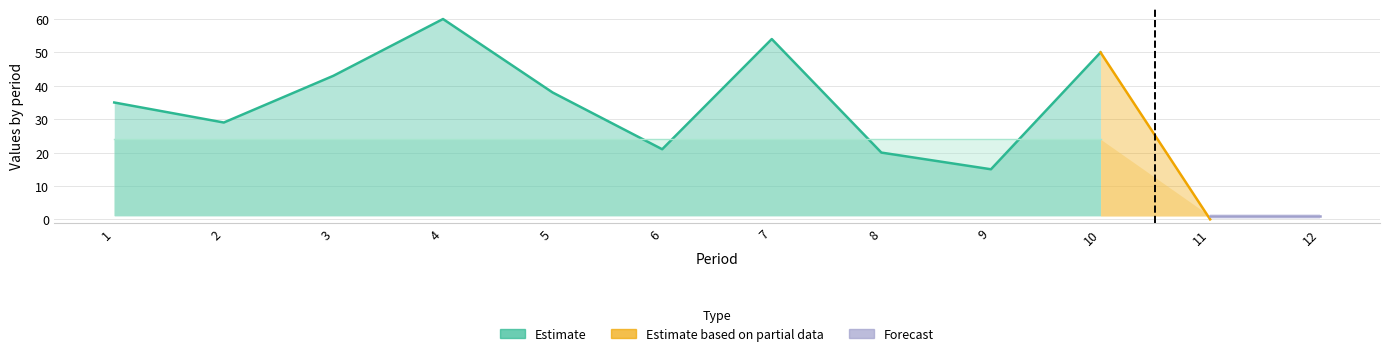

True or false: dt has a value of 1 at 11.

False